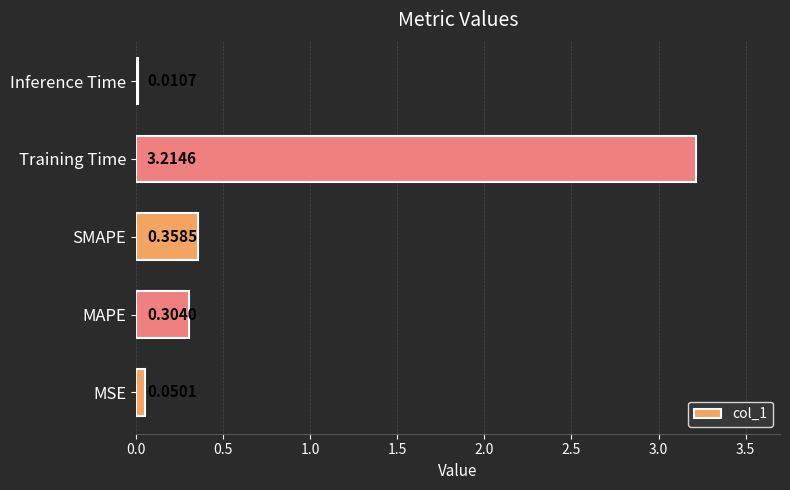

Where is the data nearest to the value 1?

SMAPE